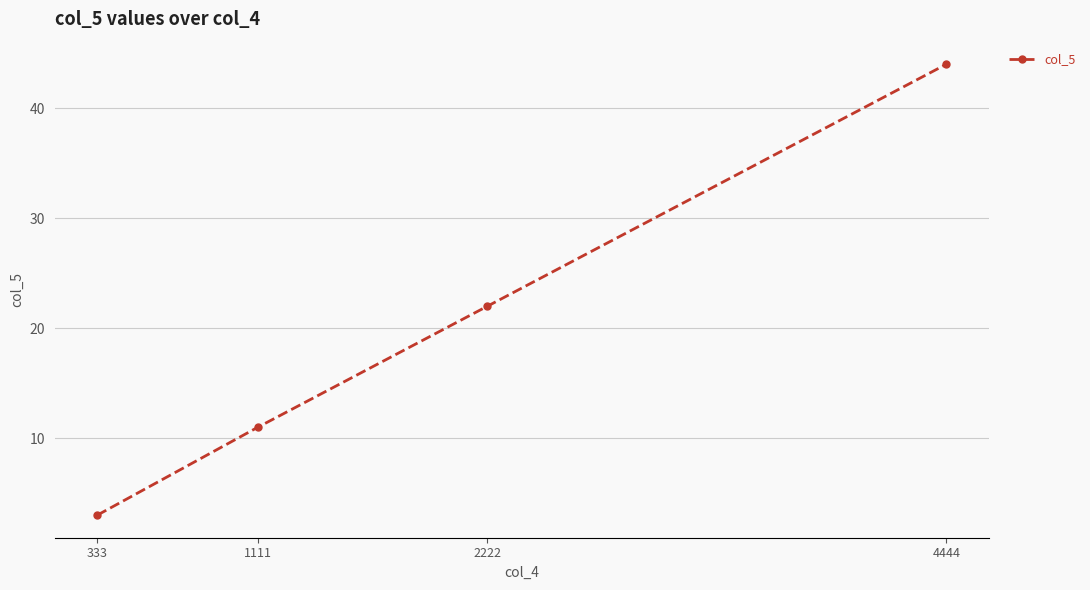

Count the values in the range 11 to 44.

3